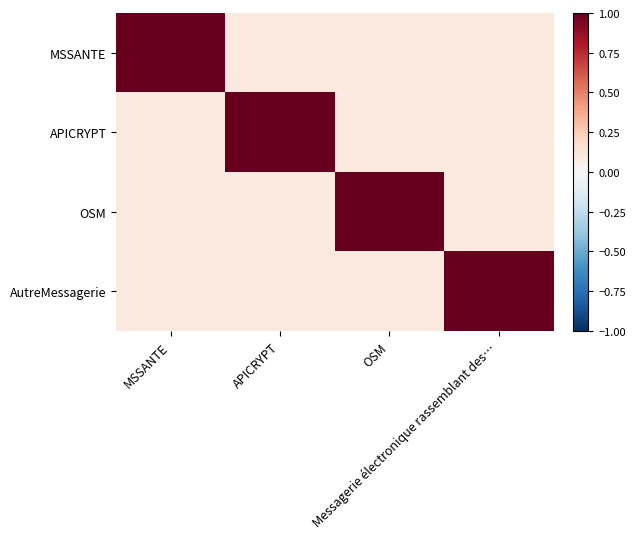

Which category has the highest value across all series?

MSSANTE